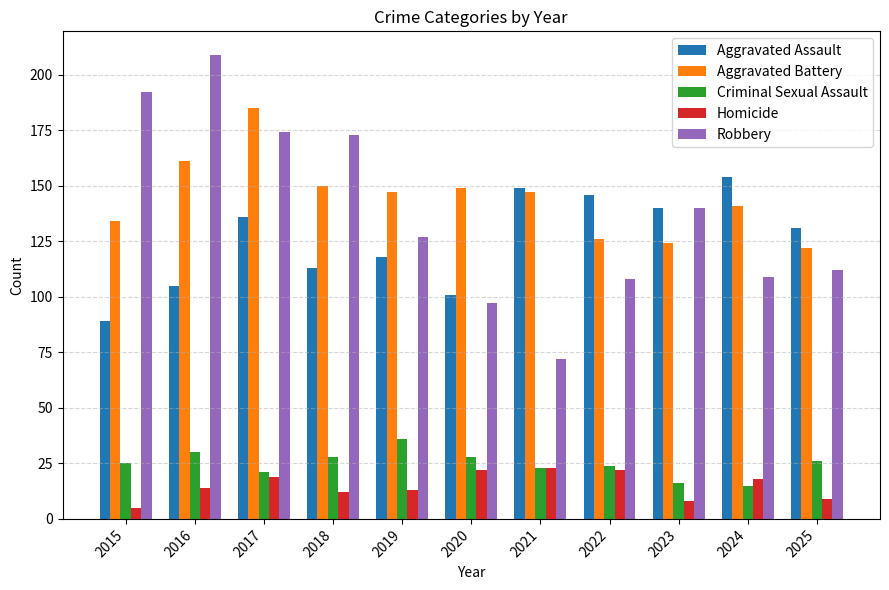

Which series has the largest range (max minus min)?

Robbery